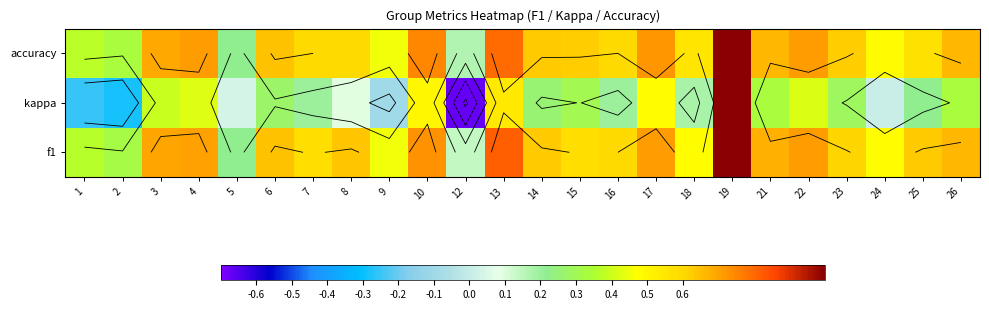

Which series has the largest total across all categories?

accuracy